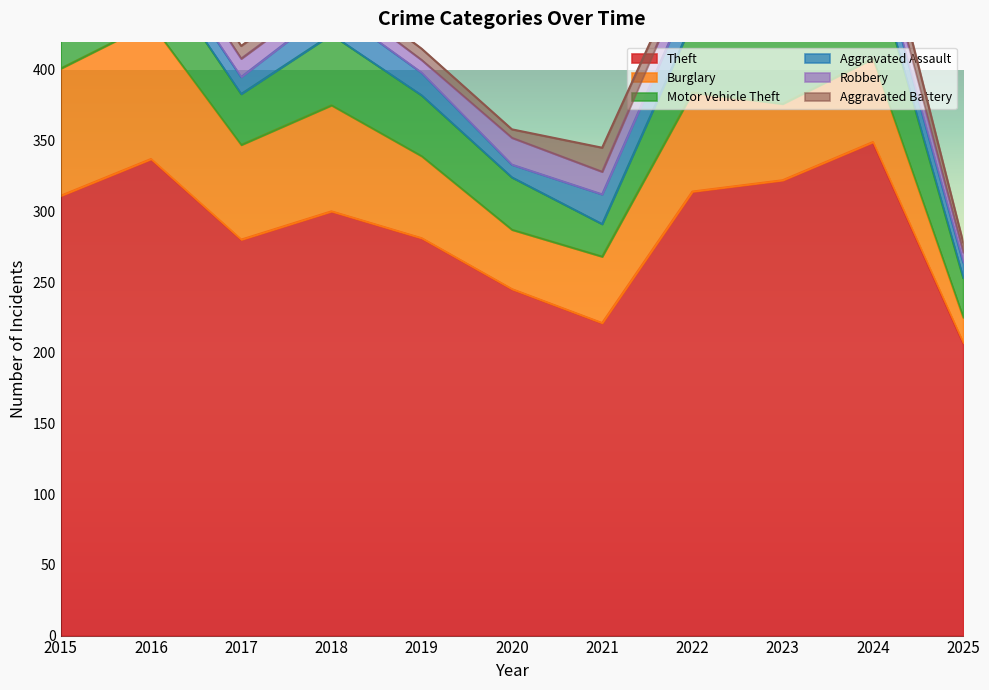

Does the chart have visible grid lines?

No